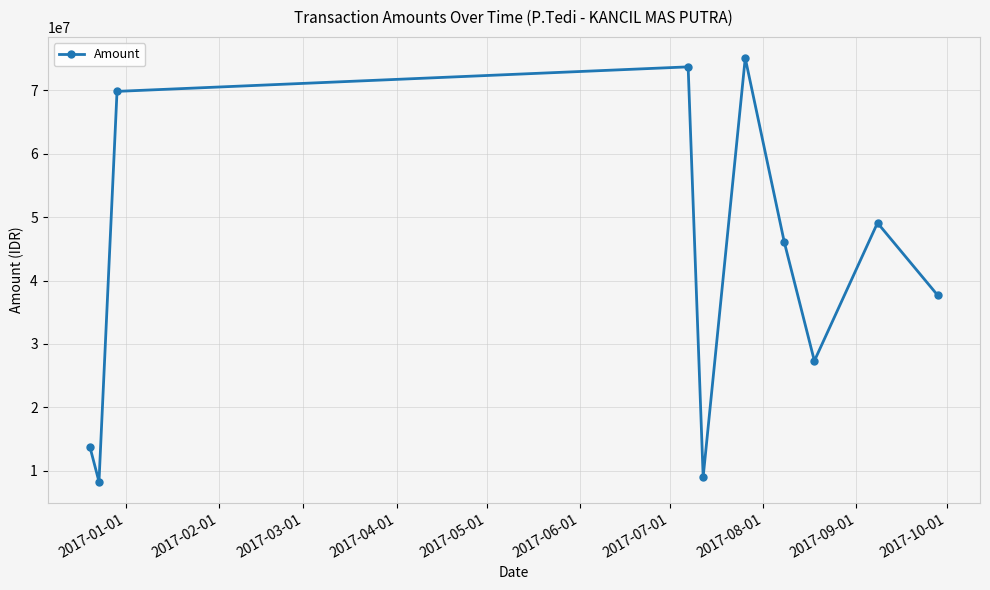

True or false: there are more than 2 points higher than both neighbors.

True